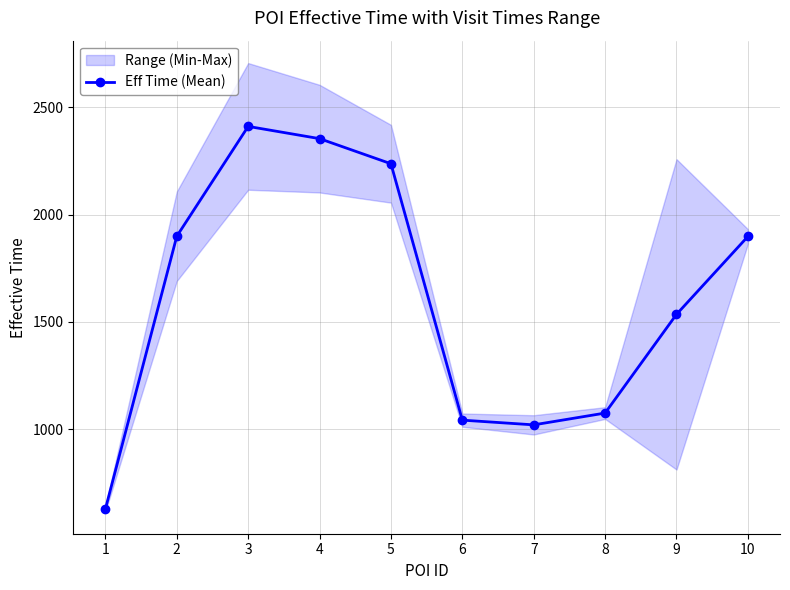

List the labels in order of value, smallest first.

1, 7, 6, 8, 9, 10, 2, 5, 4, 3